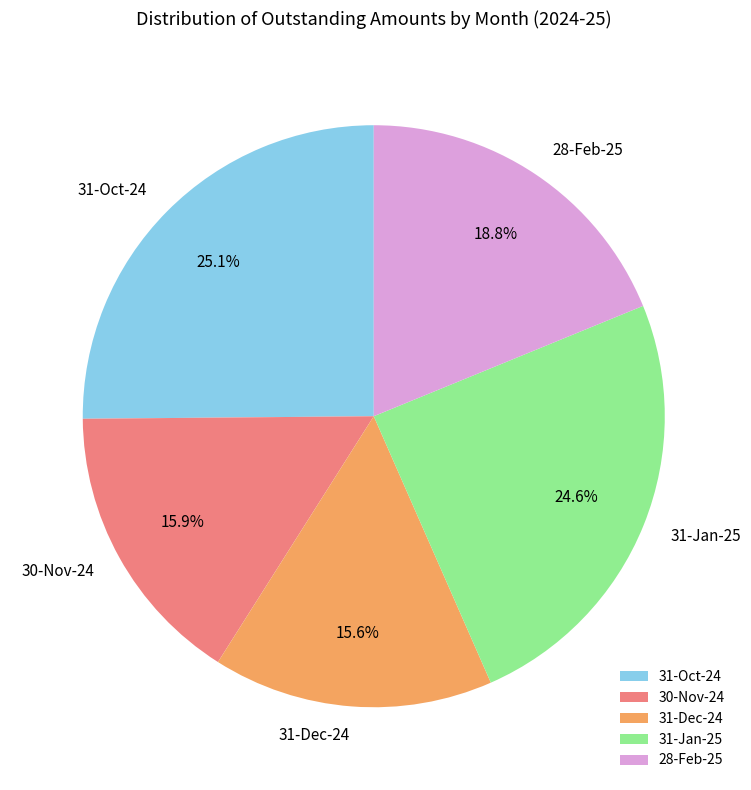

Is there a majority slice in this chart?

No